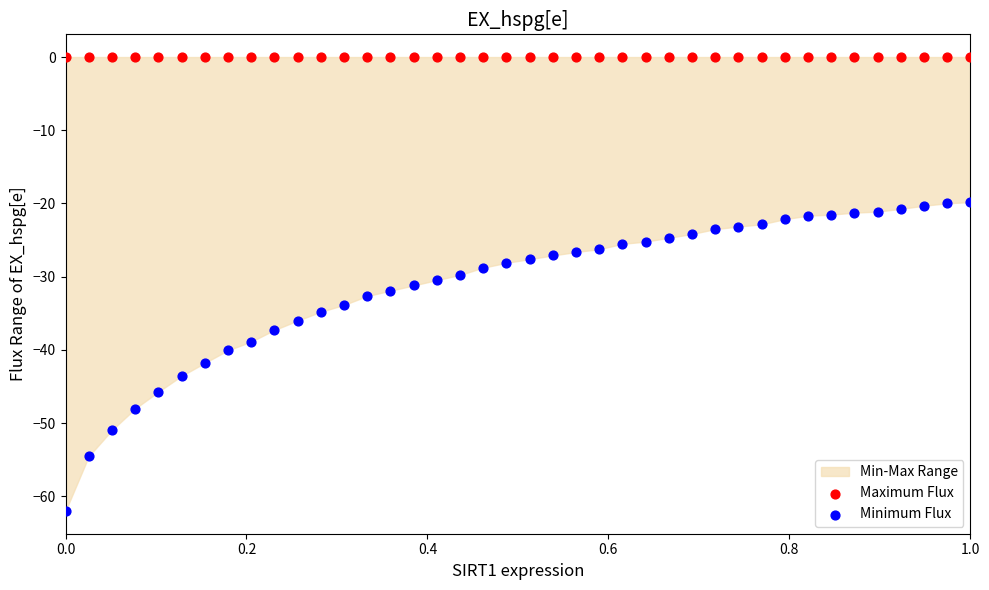

Which series contains the highest Y value?

Maximum Flux